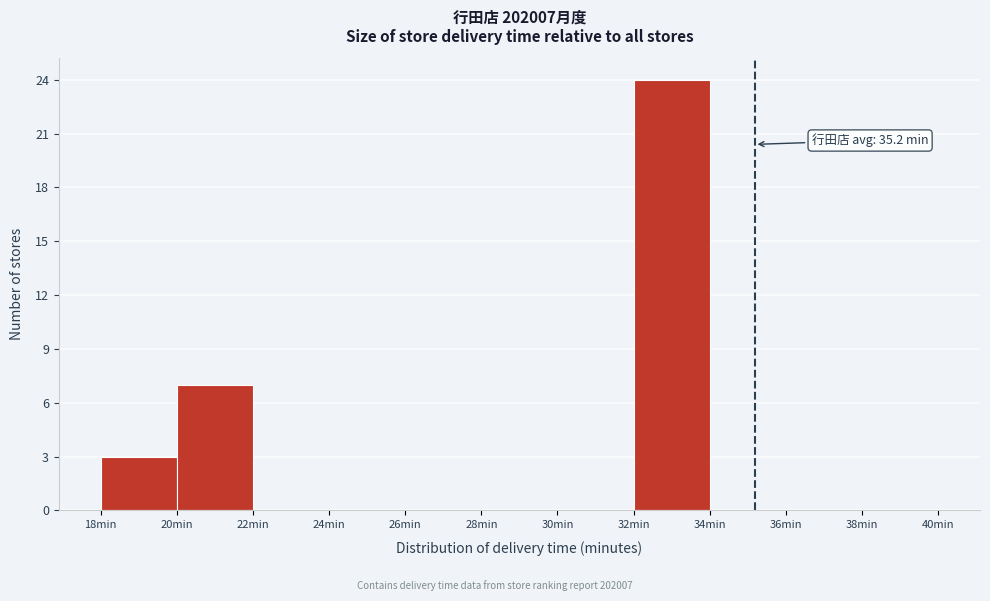

Which range on the x-axis has the tallest bar?

32 to 34